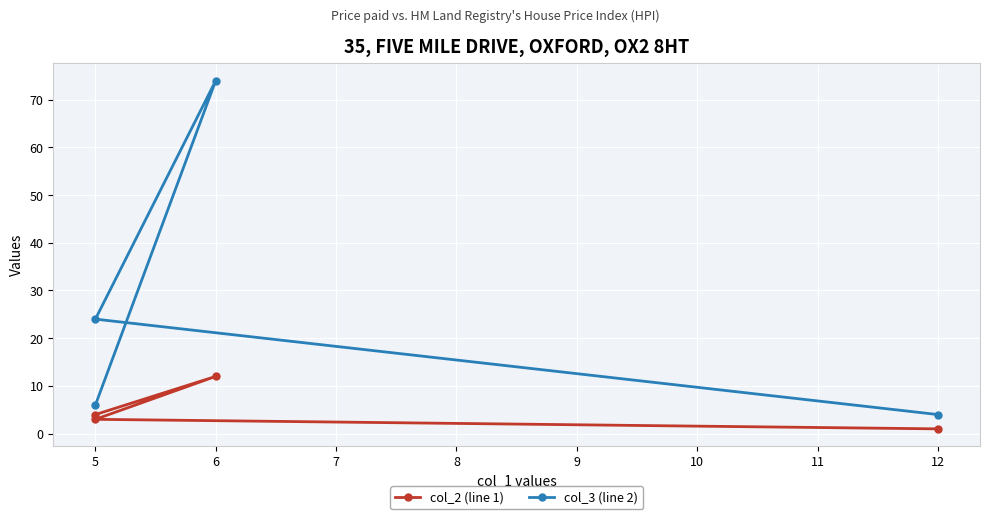

Rank the series at 12 from lowest to highest value.

col_2 (line 1), col_3 (line 2)